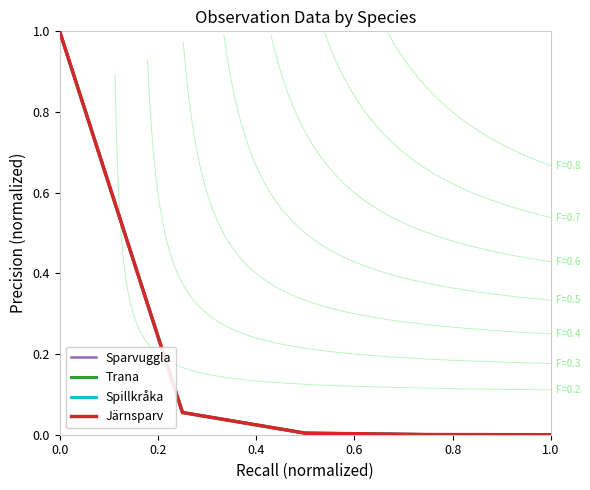

Is it true that Järnsparv equals 0.4 at 0.0?

False